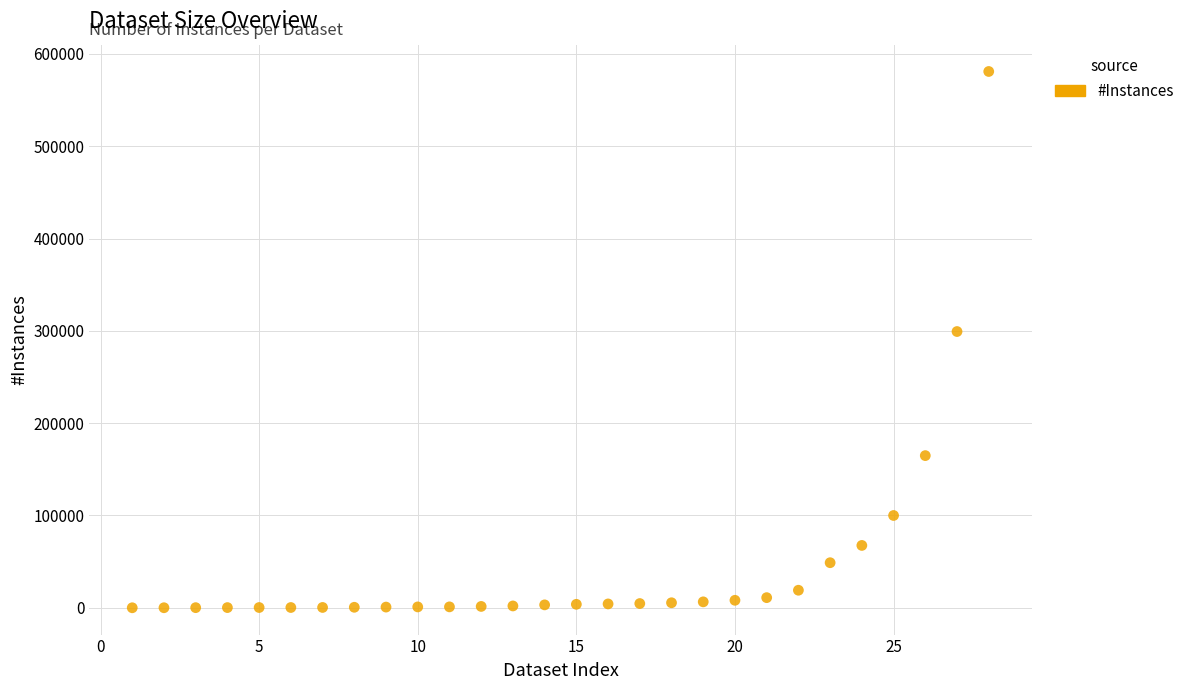

What Y value in the scatter plot is closest to 290518?

299285